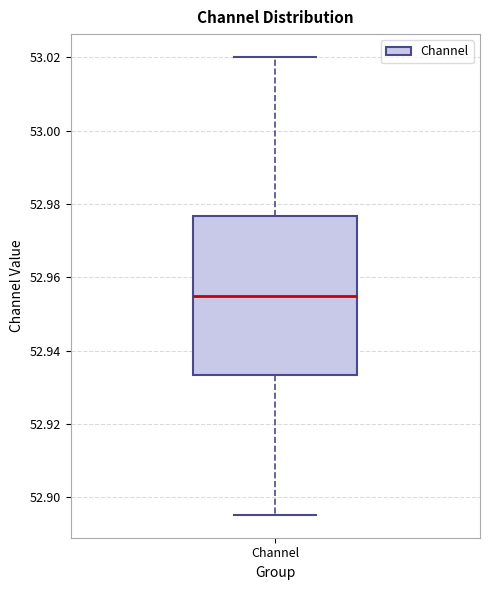

Where does the upper whisker of the box for Channel end on the y-axis? The values are not printed on the chart, so give them approximately, as read against the axis.

53.020